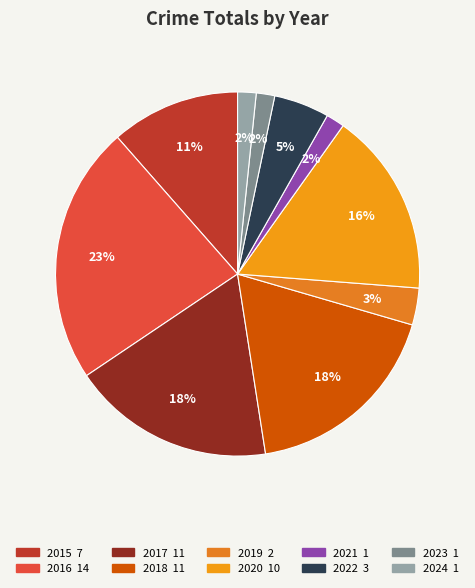

To the nearest percent, what is the difference between the 2020 and 2017 slice percentages?

2%